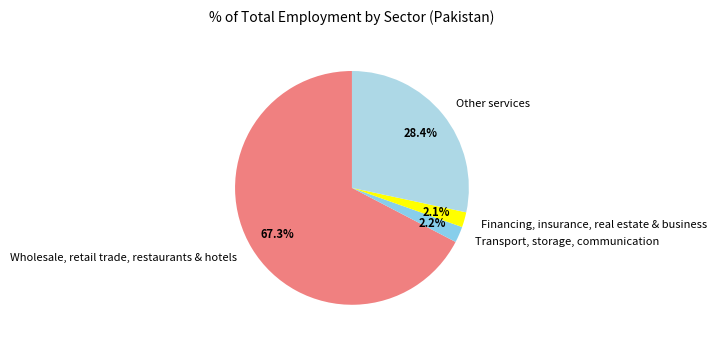

Is the sum of Financing, insurance, real estate & business and Wholesale, retail trade, restaurants & hotels greater than half?

Yes